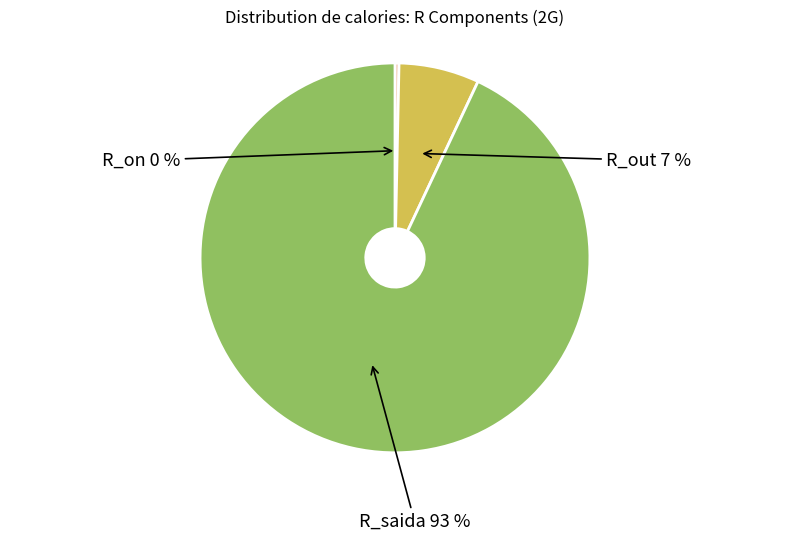

Which slice is the largest?

R_saida